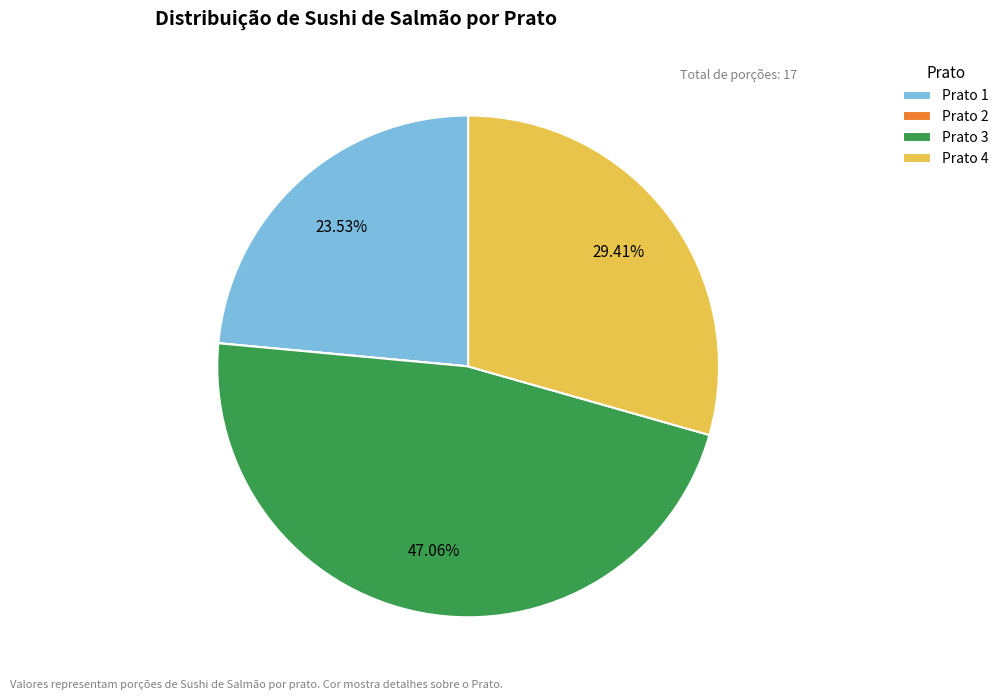

What percentage is NOT represented by Prato 1?

76.5%